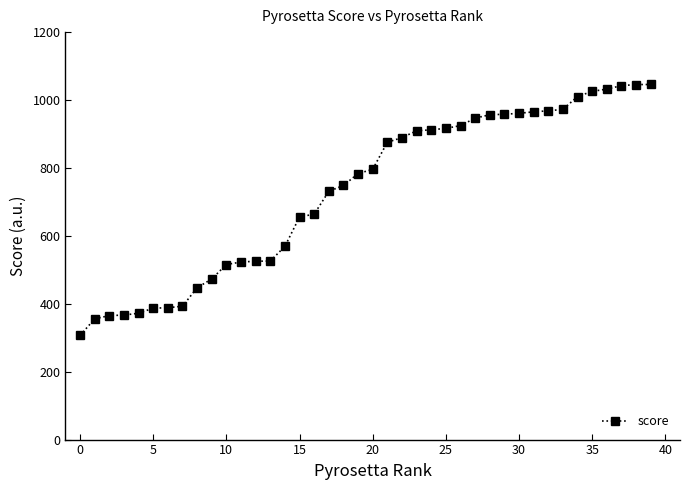

What is the difference between the second highest and minimum values?

738.8